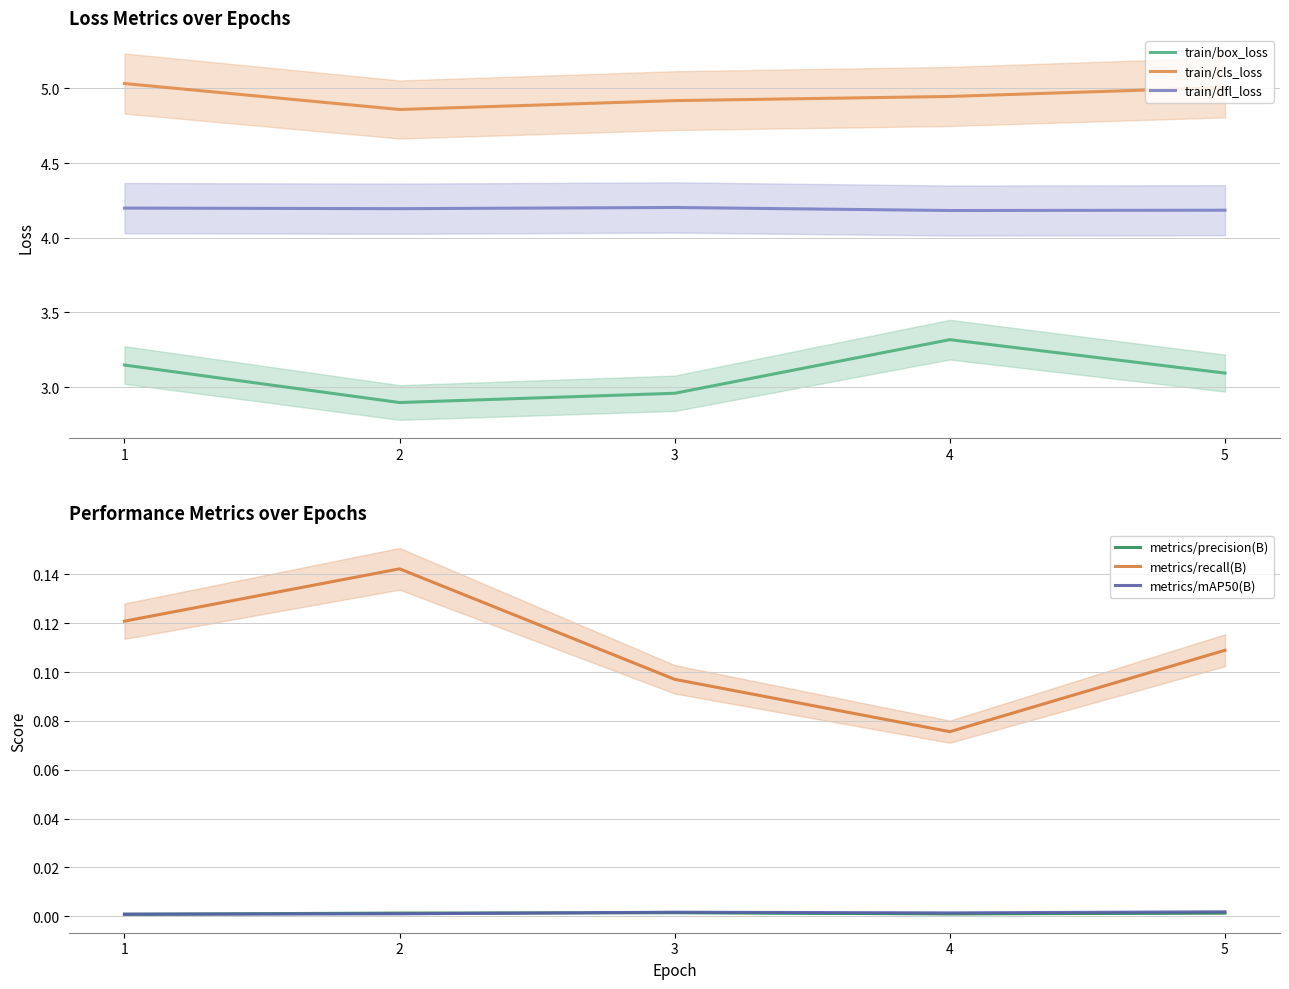

The value of train/dfl_loss at 2 is 4.2. True or false?

True